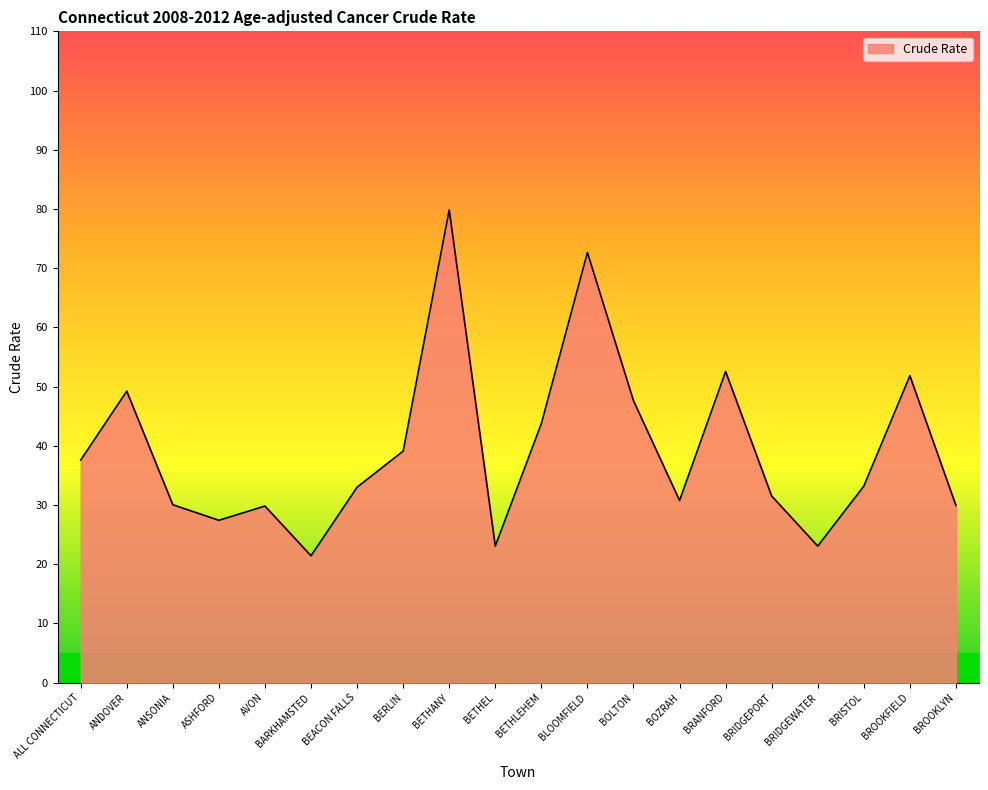

What position from the right is ANSONIA?

18